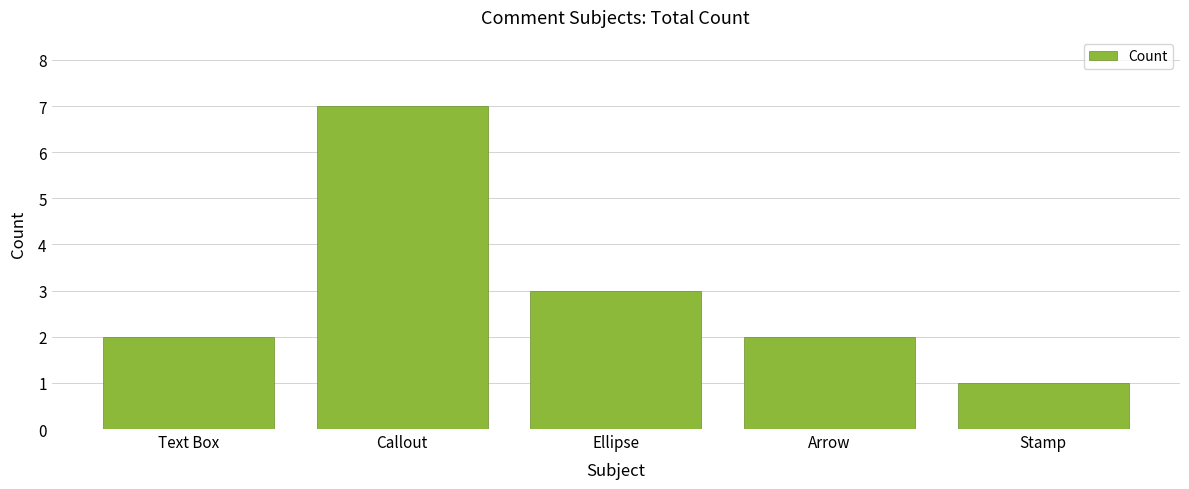

What is the sum of all values?

15